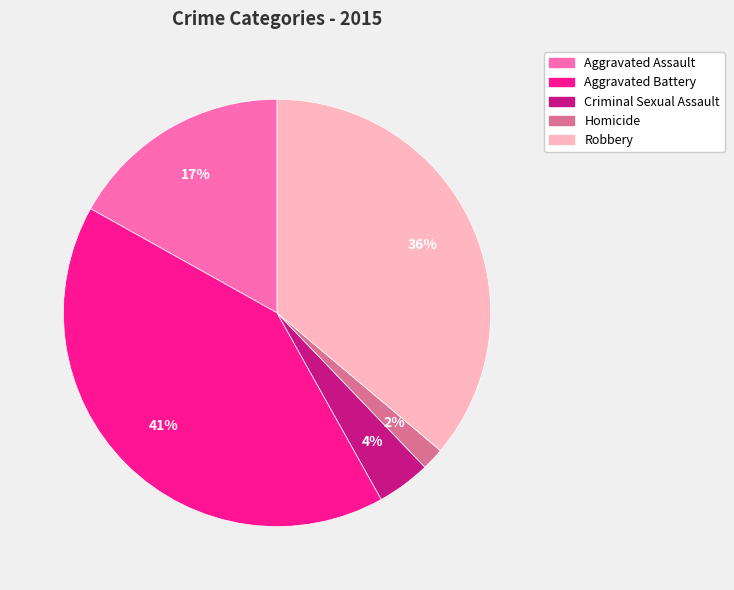

To the nearest percent, what portion does Homicide represent?

2%